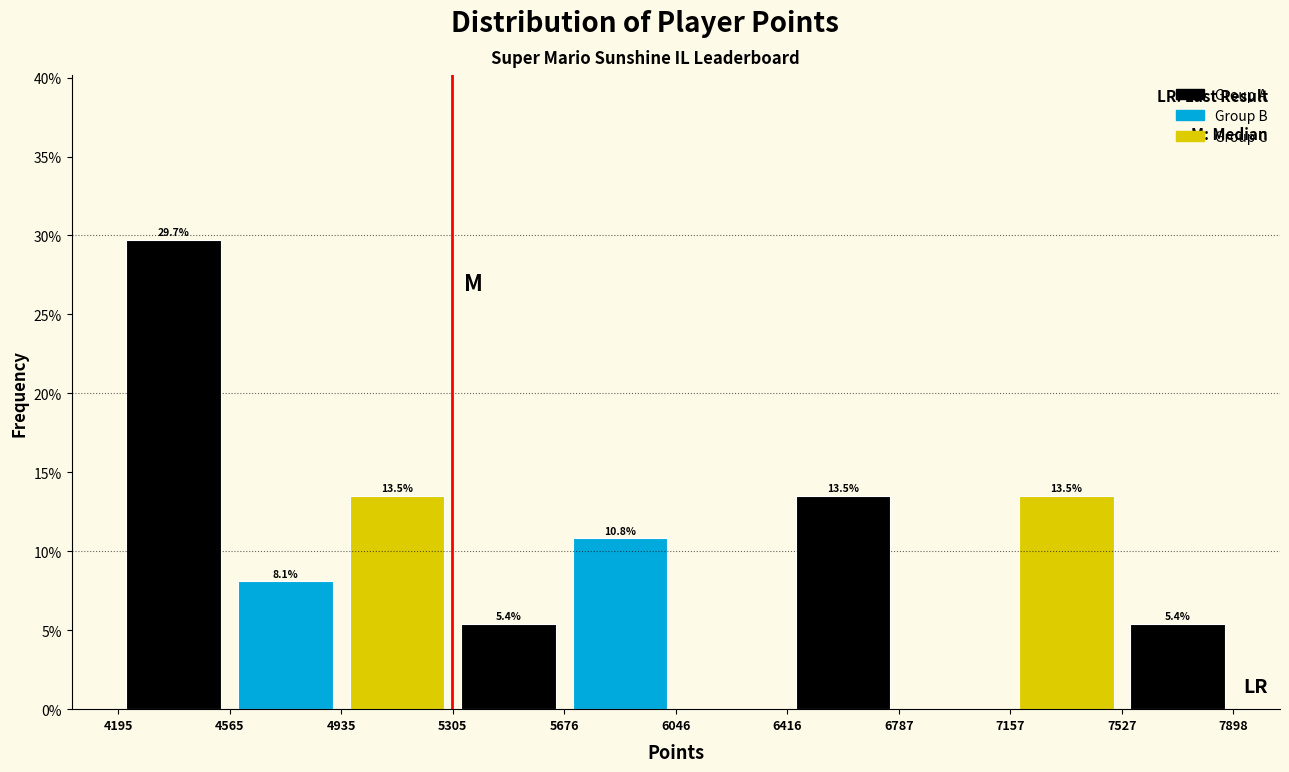

Over which range of the x-axis is the bar tallest?

4195 to 4565